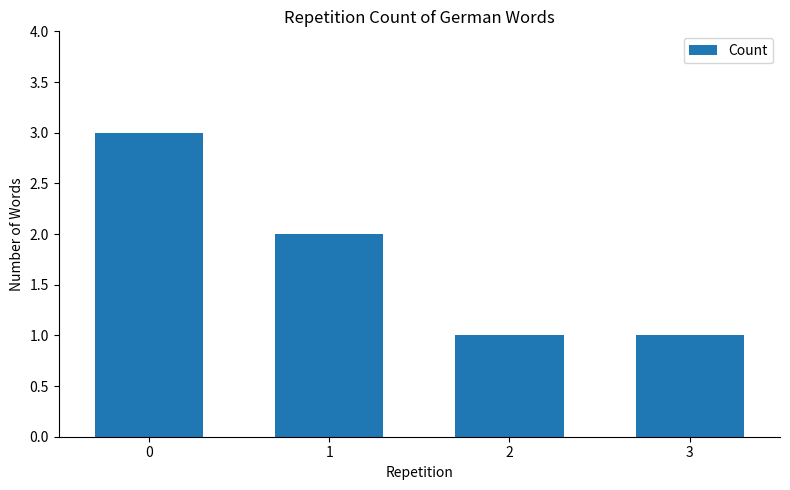

Approximately how many times larger is the value at 2 compared to 3?

1.0